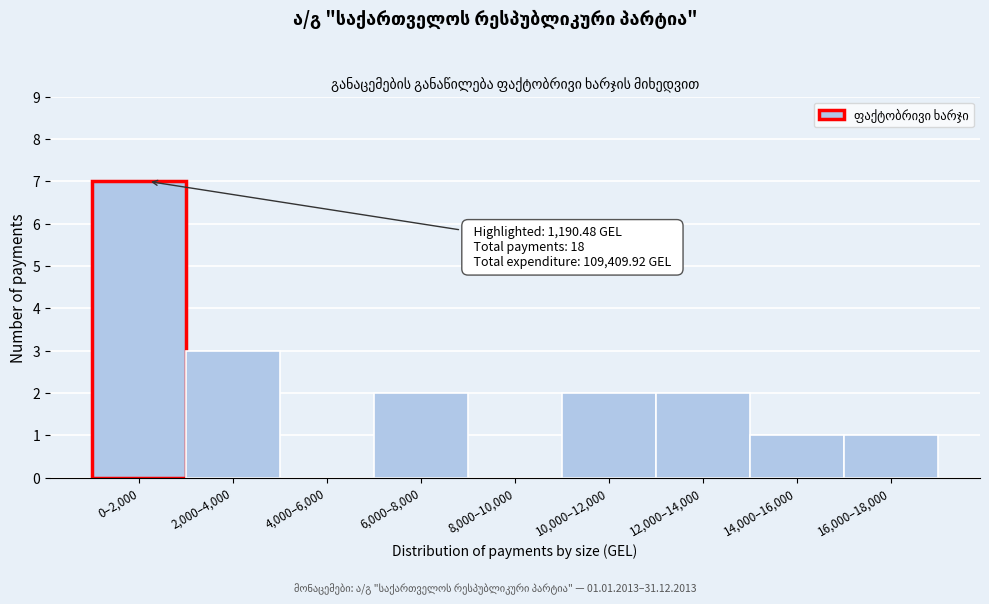

Reading left to right, transcribe all the data shown in this chart.

0–2,000=7	2,000–4,000=3	4,000–6,000=0	6,000–8,000=2	8,000–10,000=0	10,000–12,000=2	12,000–14,000=2	14,000–16,000=1	16,000–18,000=1